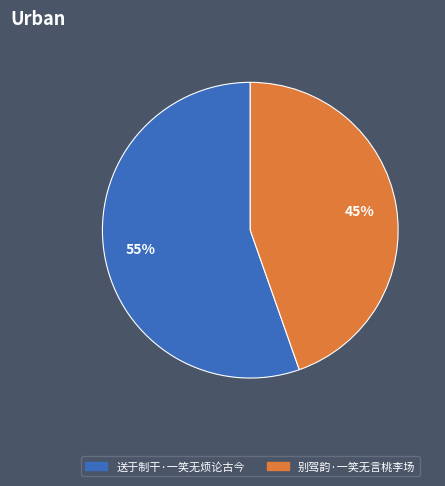

What is the largest slice in the pie chart?

送于制干·一笑无烦论古今